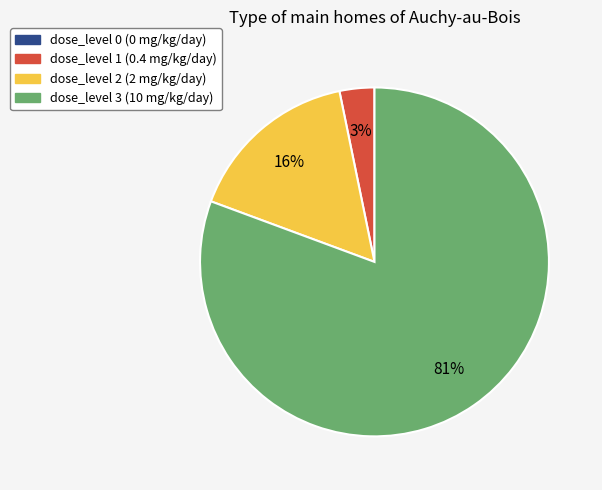

To the nearest percent, what is the difference between the largest and smallest slice percentages?

81%